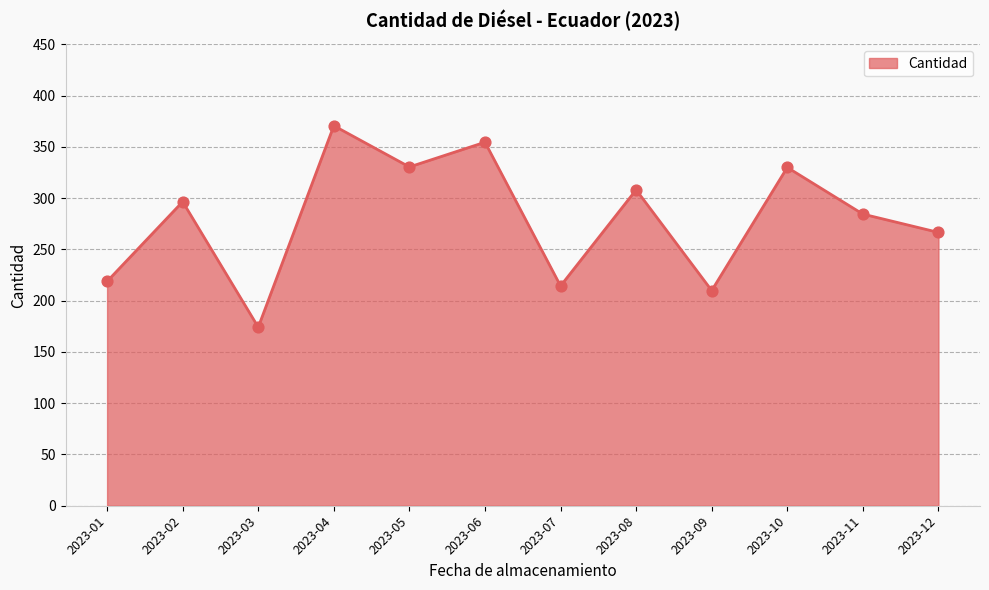

What is the ratio of the value at 2023-10 to the value at 2023-08?

1.1